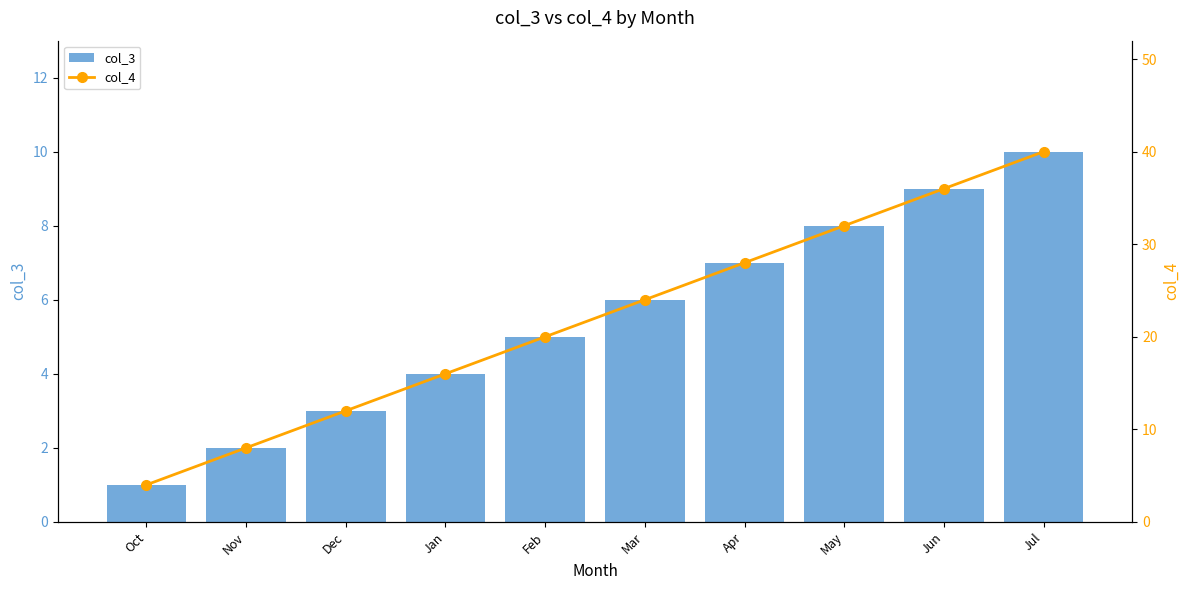

How many groups of bars are there?

10